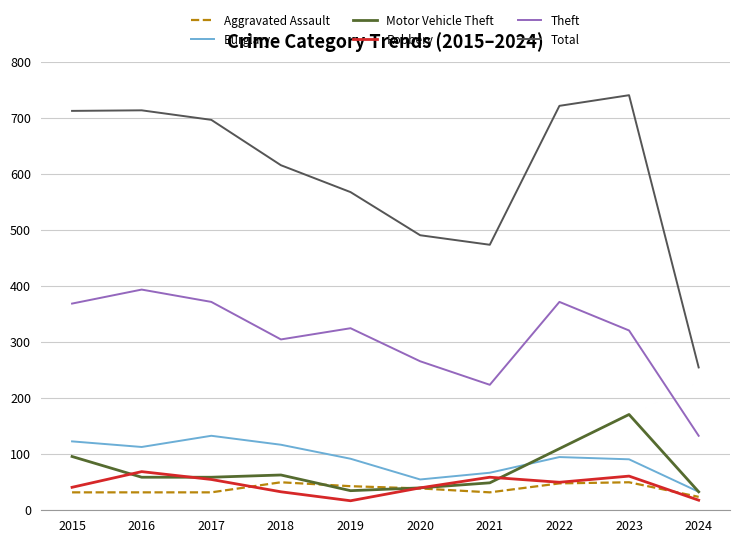

True or false: Total and Aggravated Assault intersect in this chart.

False